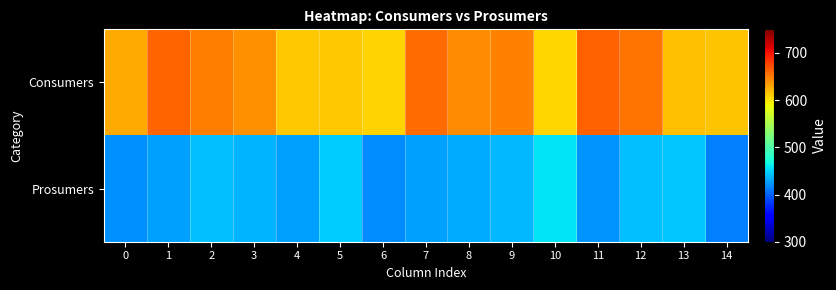

List the series in order of their peak value, highest first.

Consumers, Prosumers